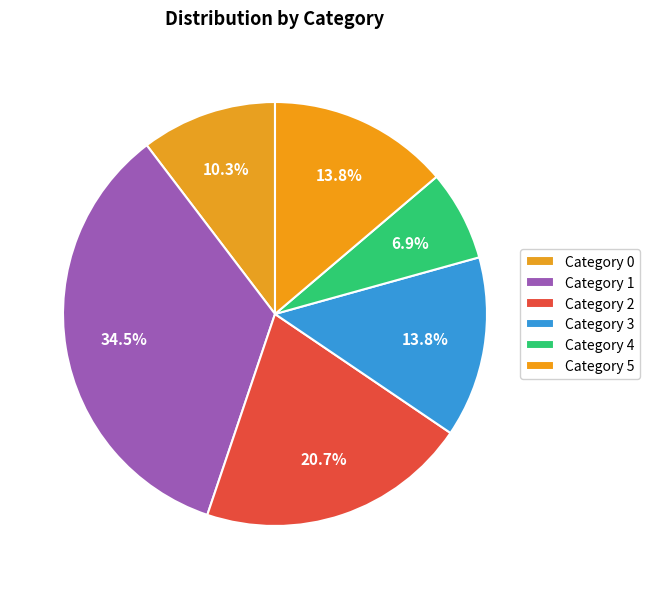

Count the number of slices in the pie.

6